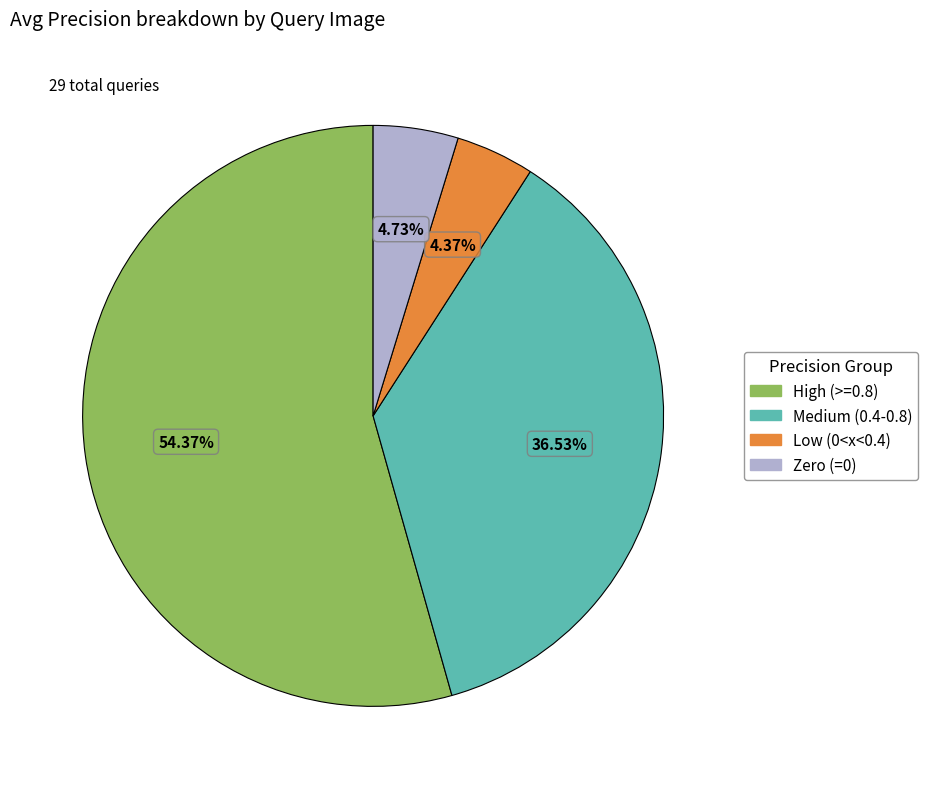

Does any single category account for the majority?

Yes